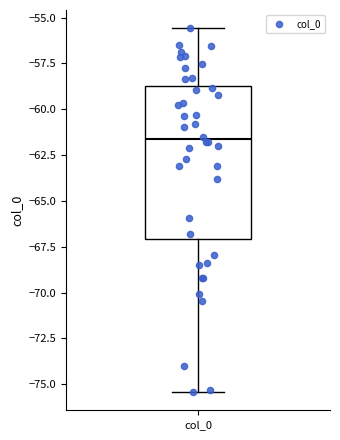

Read this box plot against the y-axis: the position of the median line, the range covered by the box, and the ends of both whiskers. The values are not printed on the chart, so give them approximately, as read against the axis.

median -61.5, box -67.0 to -58.5, whiskers -75.5 to -55.5